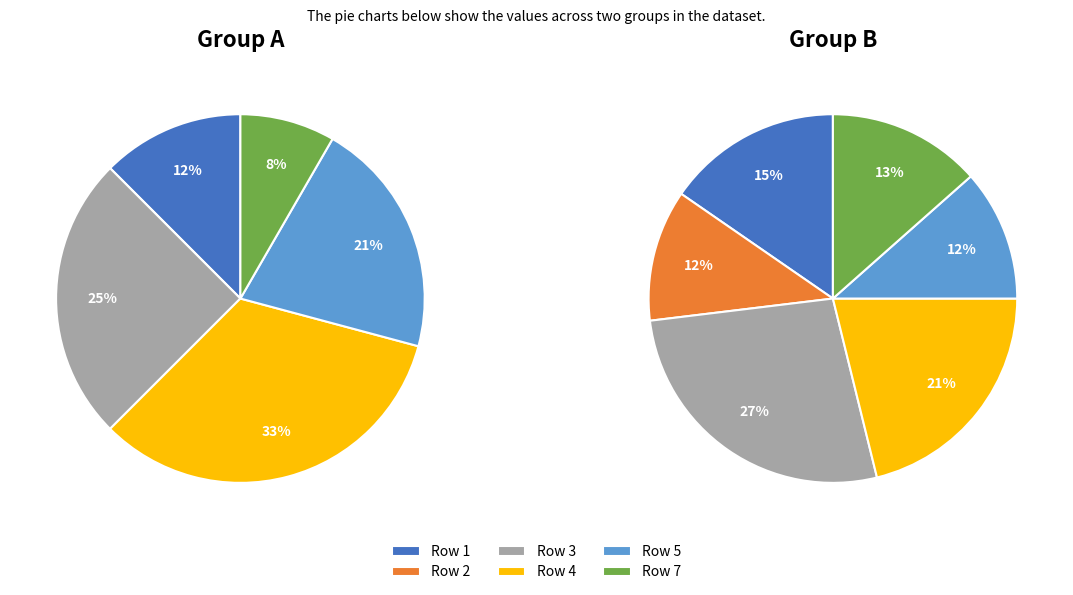

Rank the categories by value from lowest to highest.

2, 7, 1, 5, 3, 4